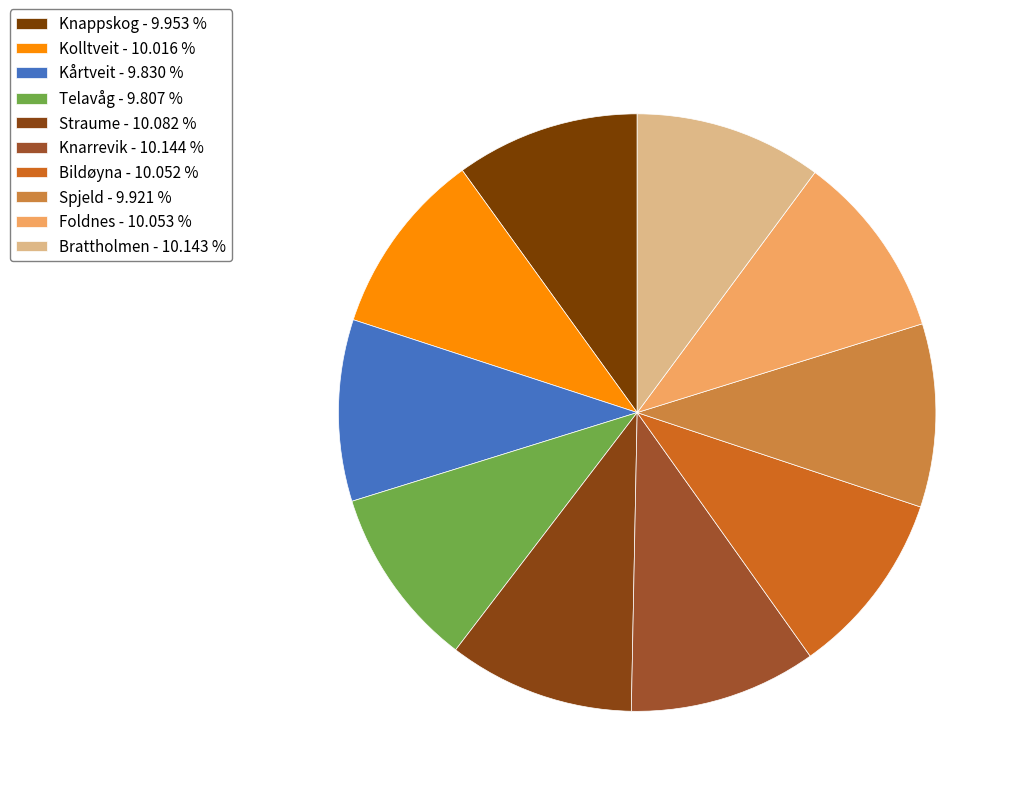

The Brattholmen slice represents 2% of the pie. True or false?

False